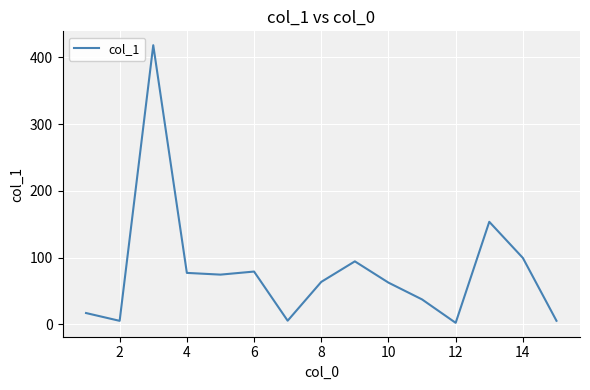

What is the difference between the maximum and minimum values?

416.3